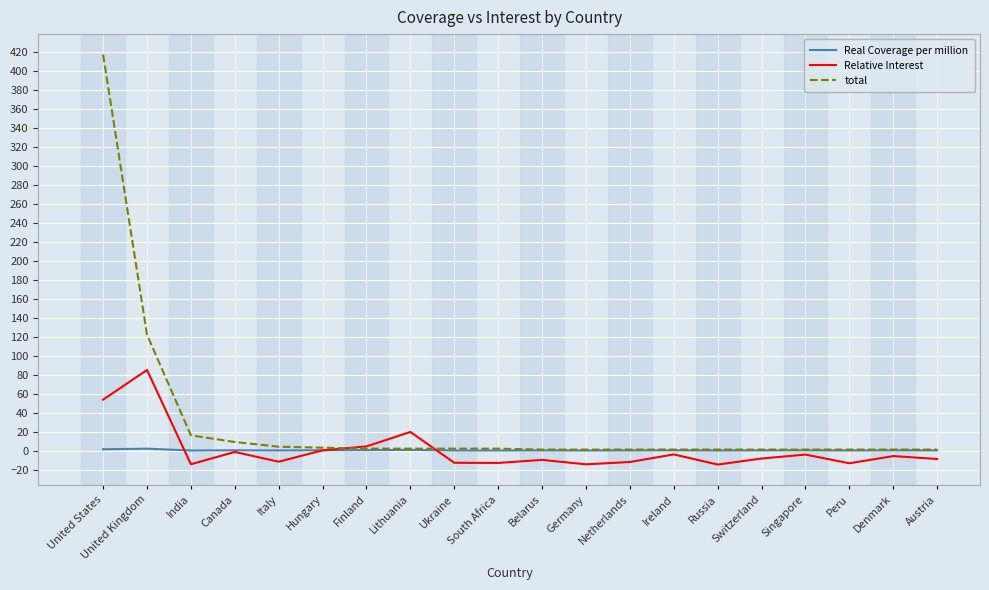

Is this an area chart (filled region under the line)?

No